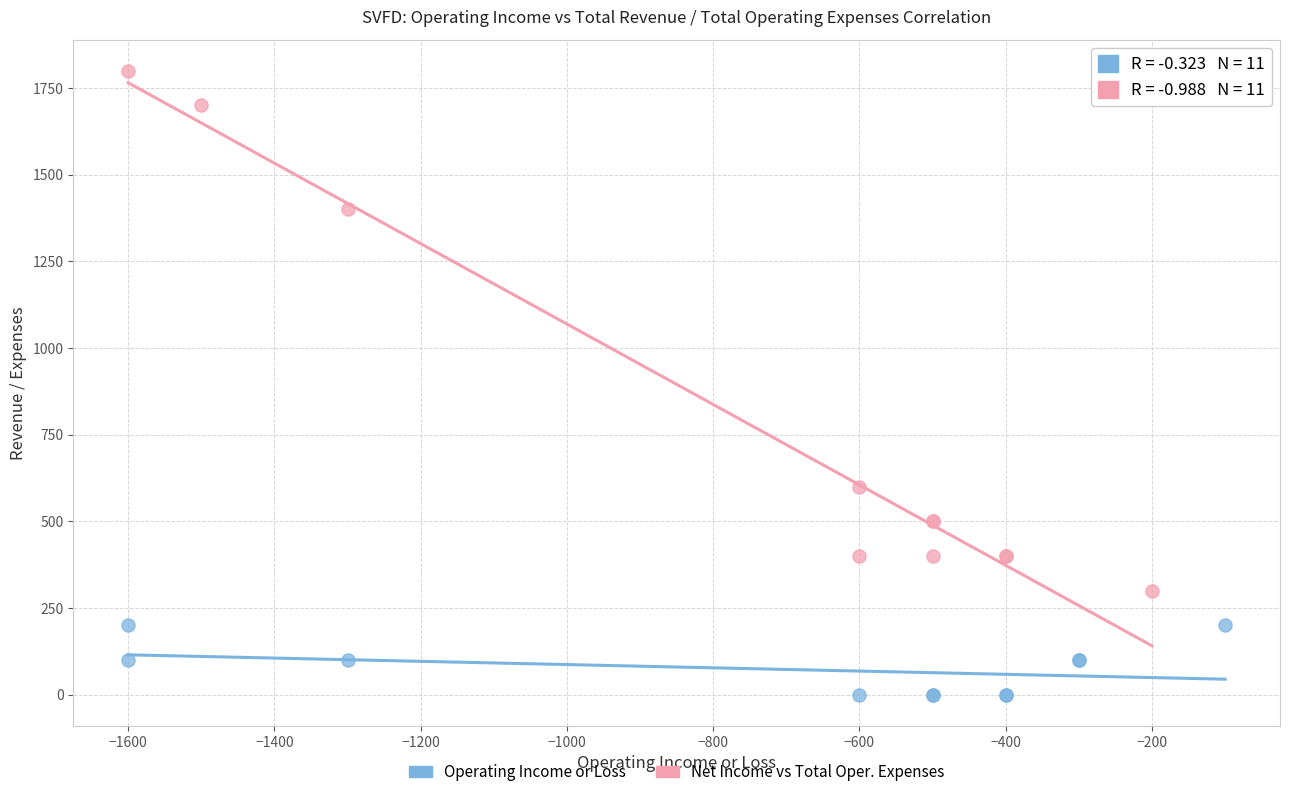

Which series reaches the minimum Y coordinate?

Operating Income or Loss